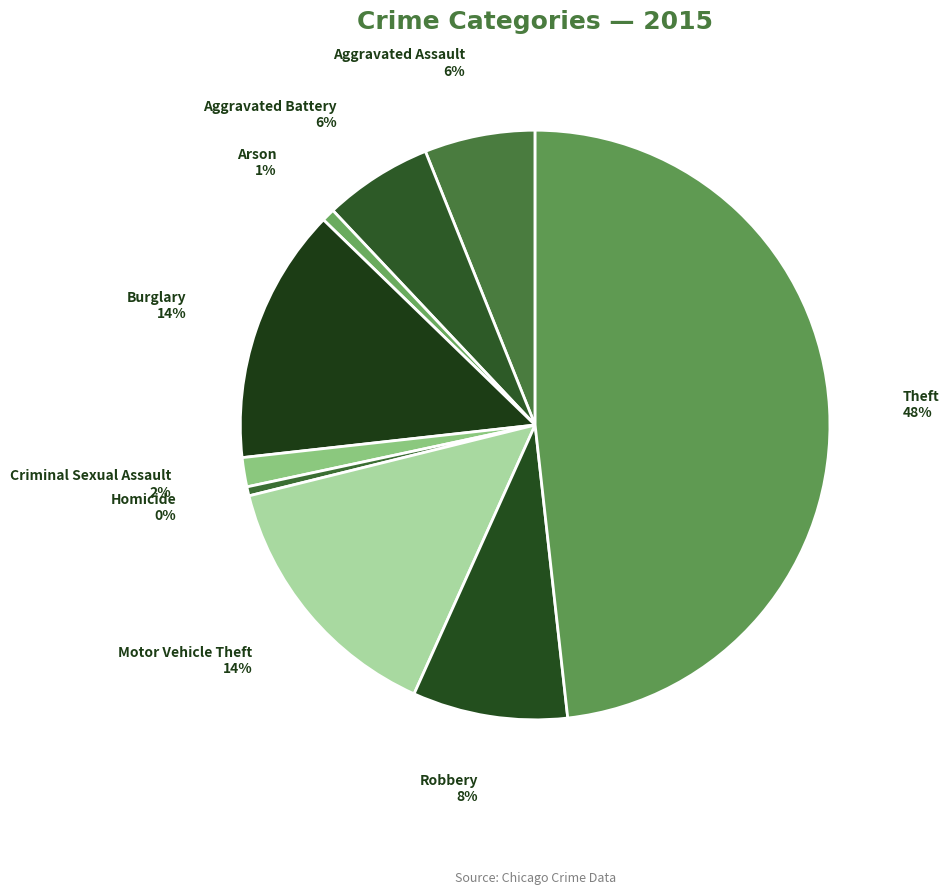

Which has a higher value, Burglary or Aggravated Battery?

Burglary